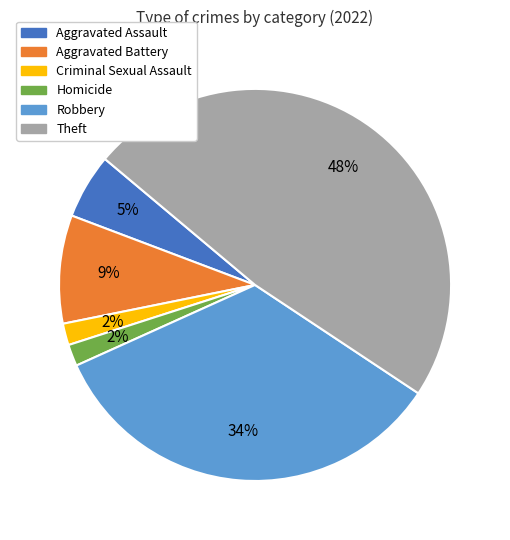

The Aggravated Battery slice represents 9% of the pie. True or false?

True